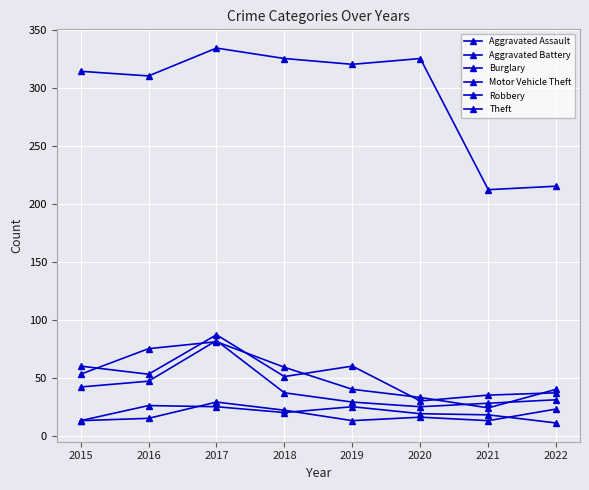

True or false: Robbery and Burglary intersect in this chart.

False